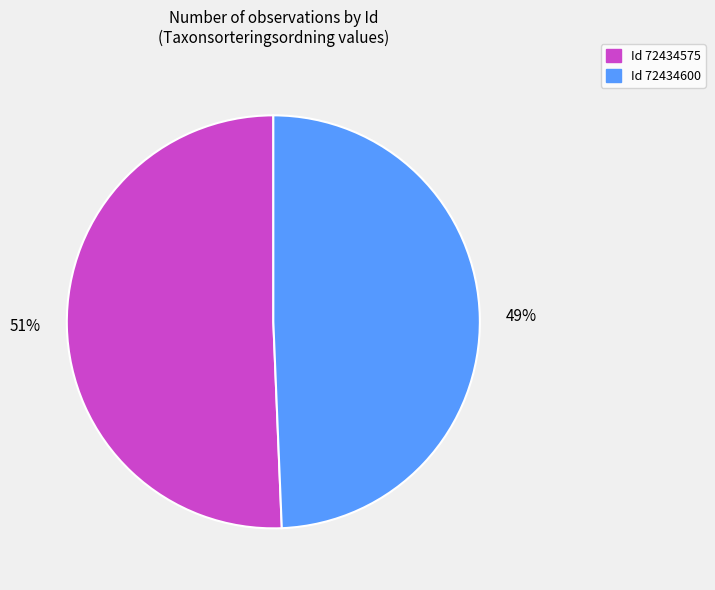

To the nearest percent, what is the average slice percentage?

50%